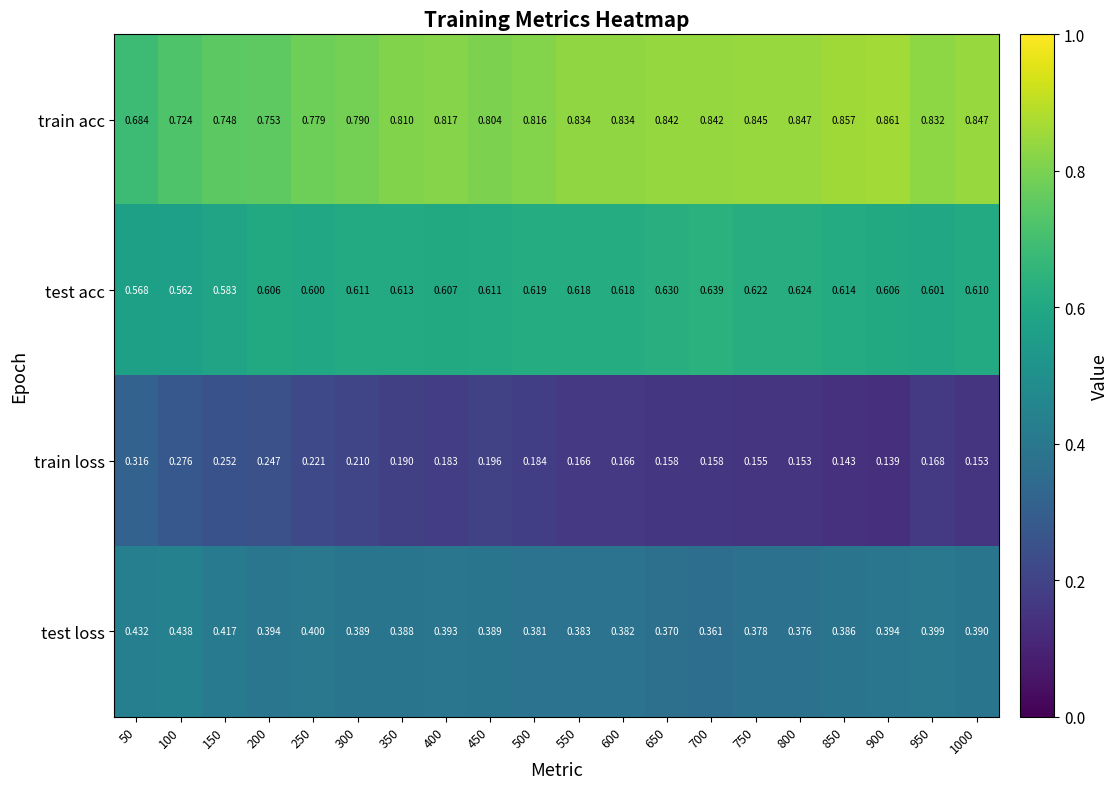

Rank the series by their maximum value, from highest to lowest.

train acc, test acc, test loss, train loss